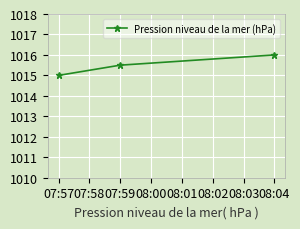

Rank the categories by value from highest to lowest.

08:04, 07:59, 07:57